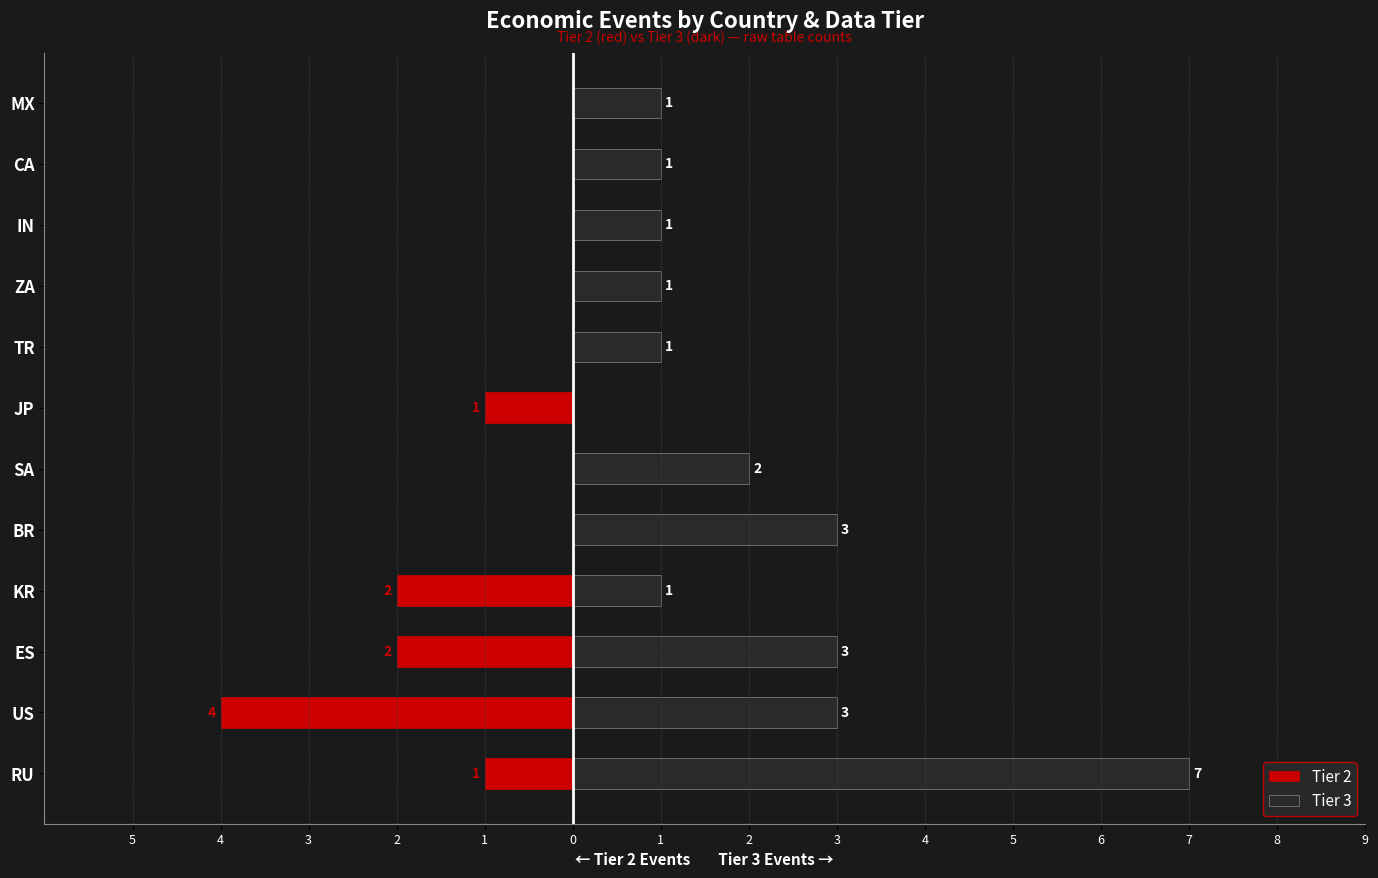

Rank the series by their average value, from highest to lowest.

Tier 3, Tier 2